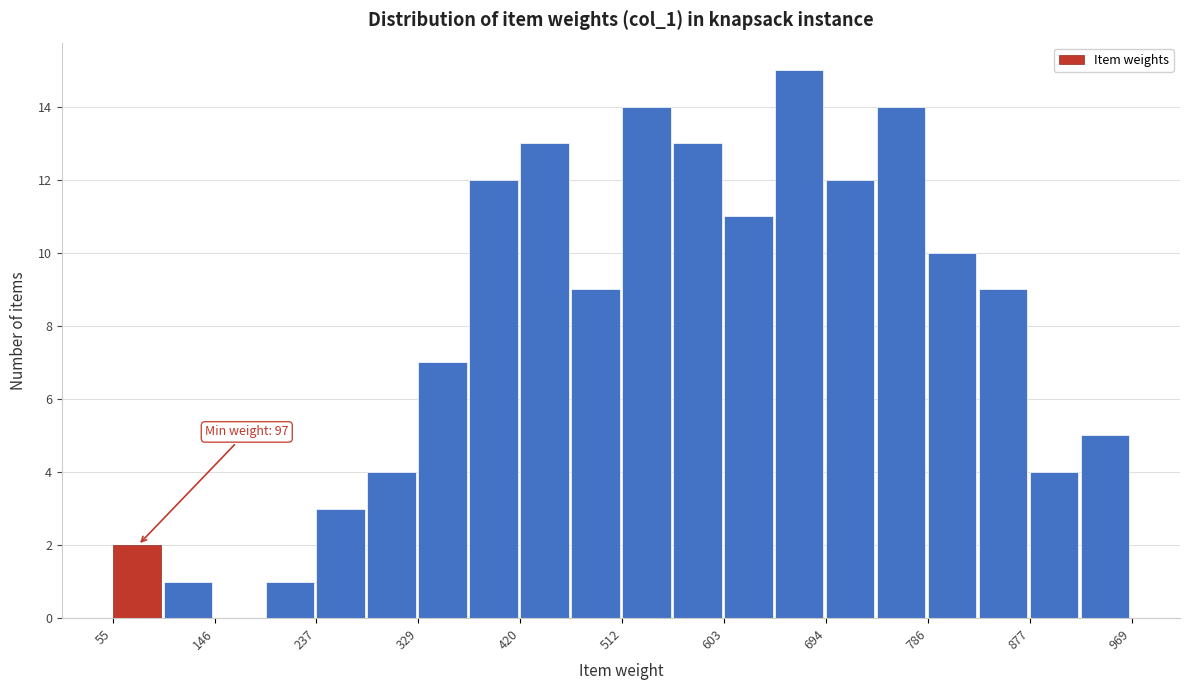

Over which range of the x-axis is the bar tallest?

650 to 690